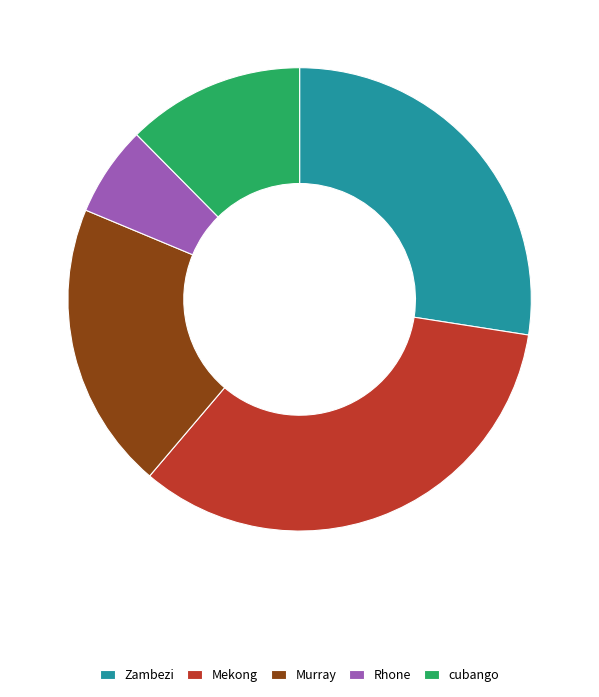

The Murray slice represents 20% of the pie. True or false?

True